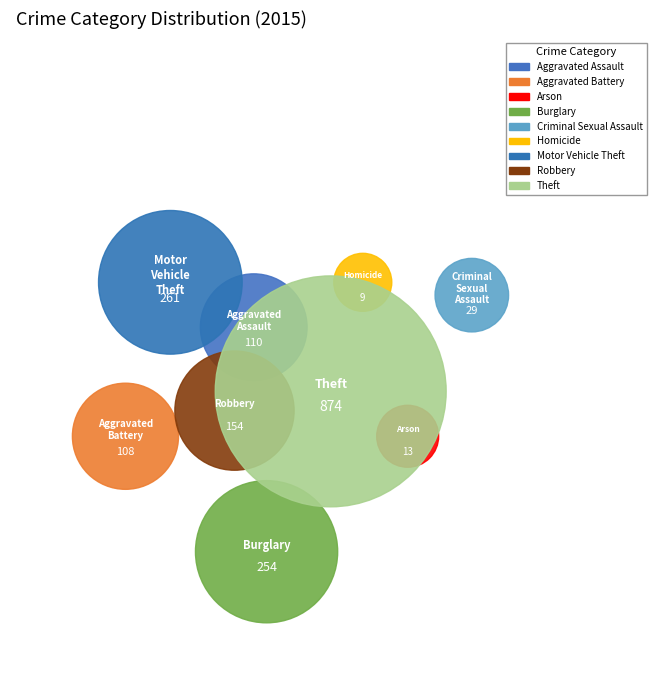

Rank the categories by value from lowest to highest.

Homicide, Arson, Criminal Sexual Assault, Aggravated Battery, Aggravated Assault, Robbery, Burglary, Motor Vehicle Theft, Theft